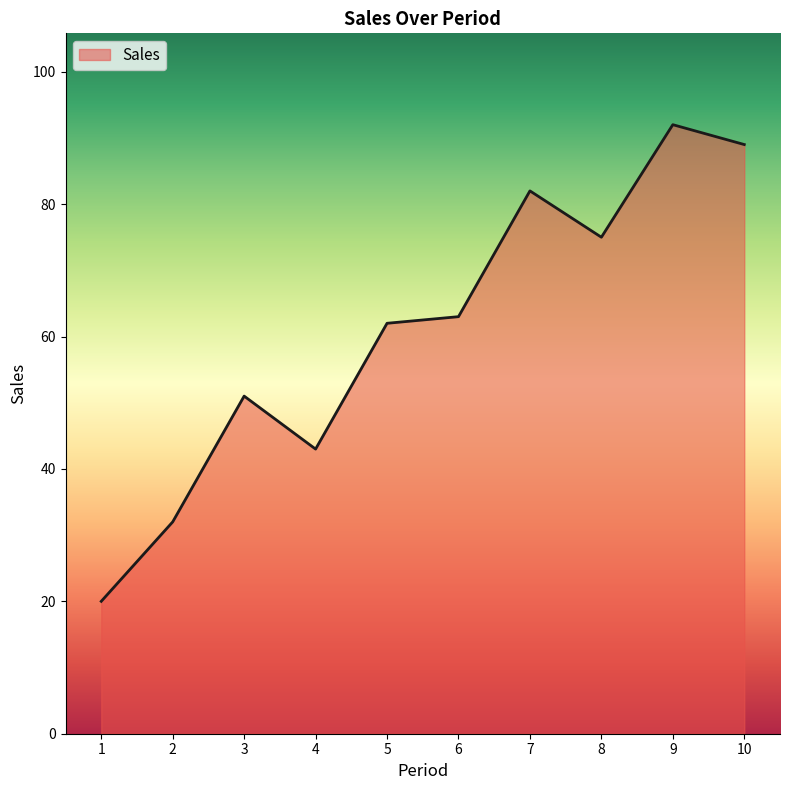

Rank the categories by value from lowest to highest.

1, 2, 4, 3, 5, 6, 8, 7, 10, 9